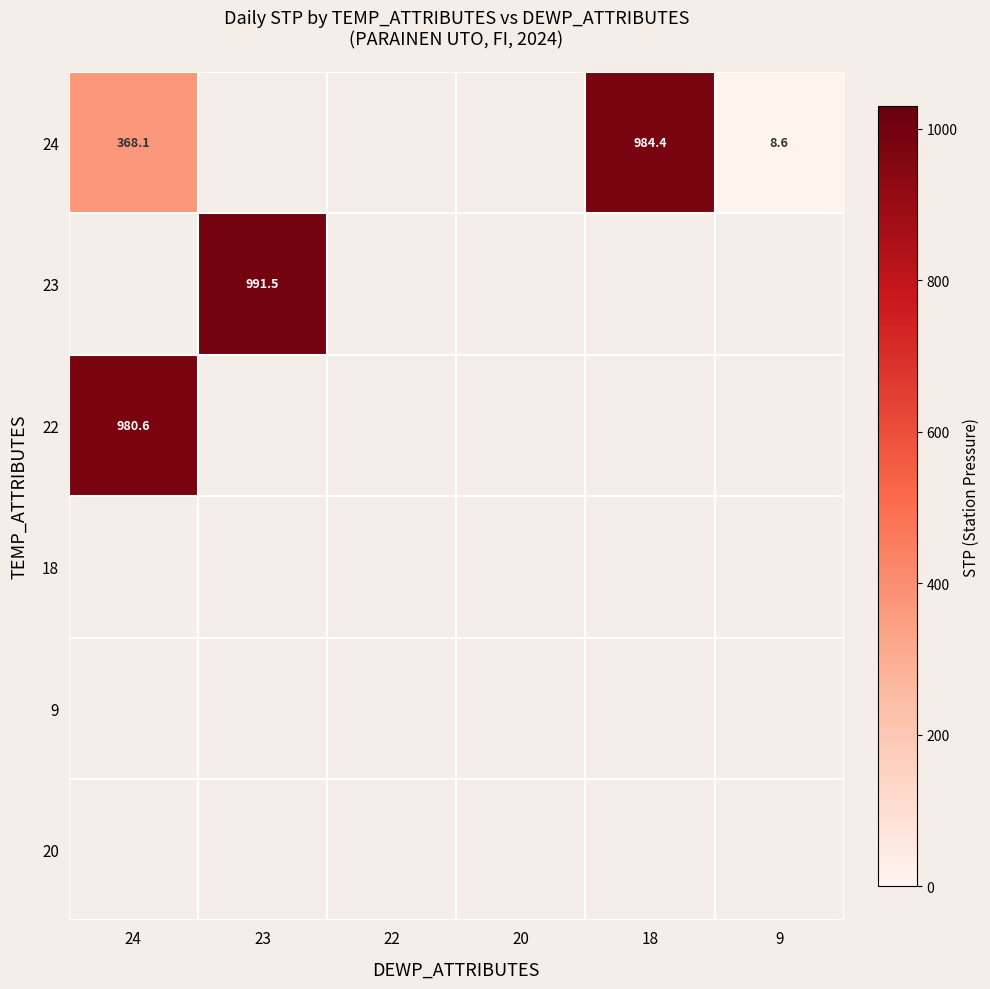

How many data points does each series have?

6